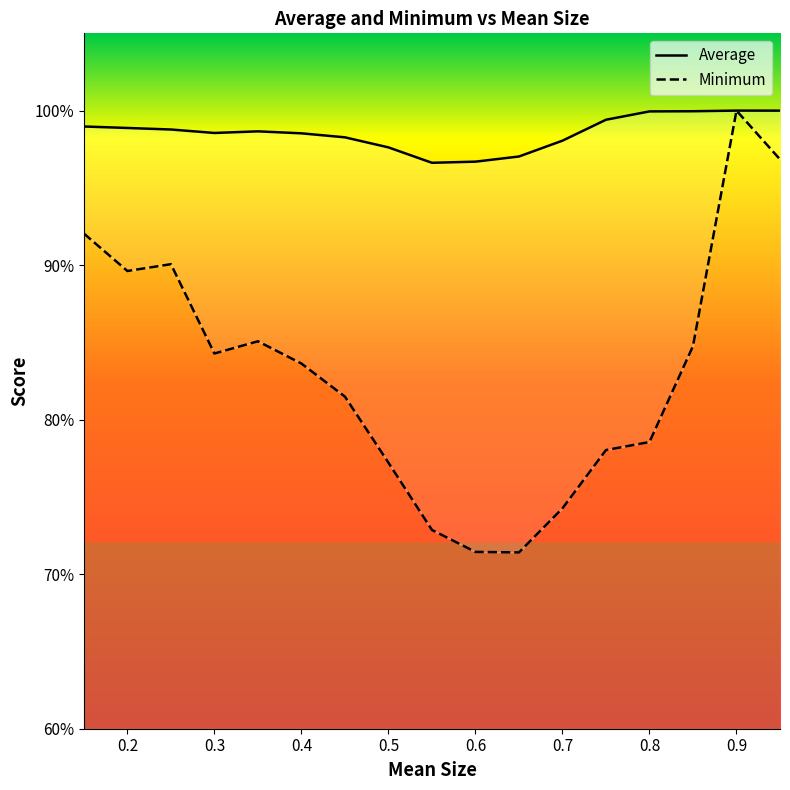

True or false: Minimum has more than 0 points higher than both neighbors.

True